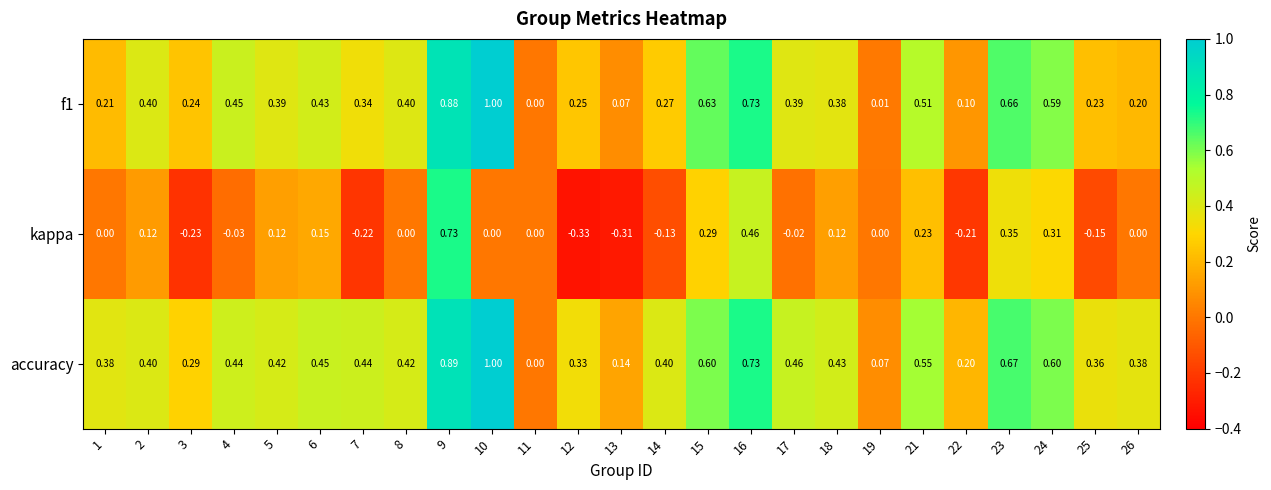

How many data points in f1 are above 0?

24